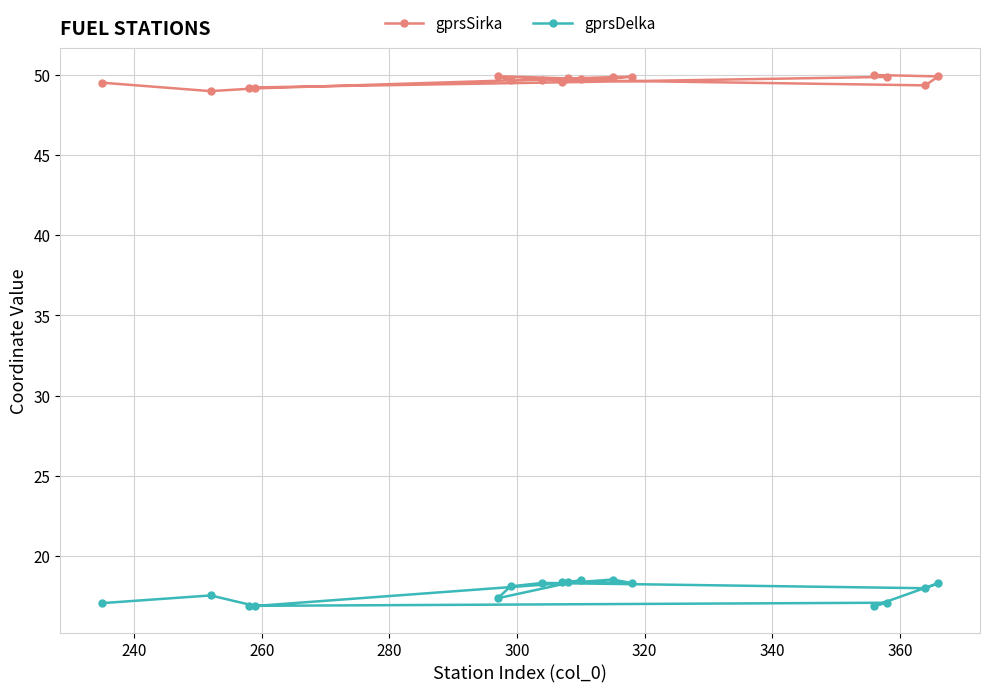

Which series has the largest total across all categories?

gprsSirka